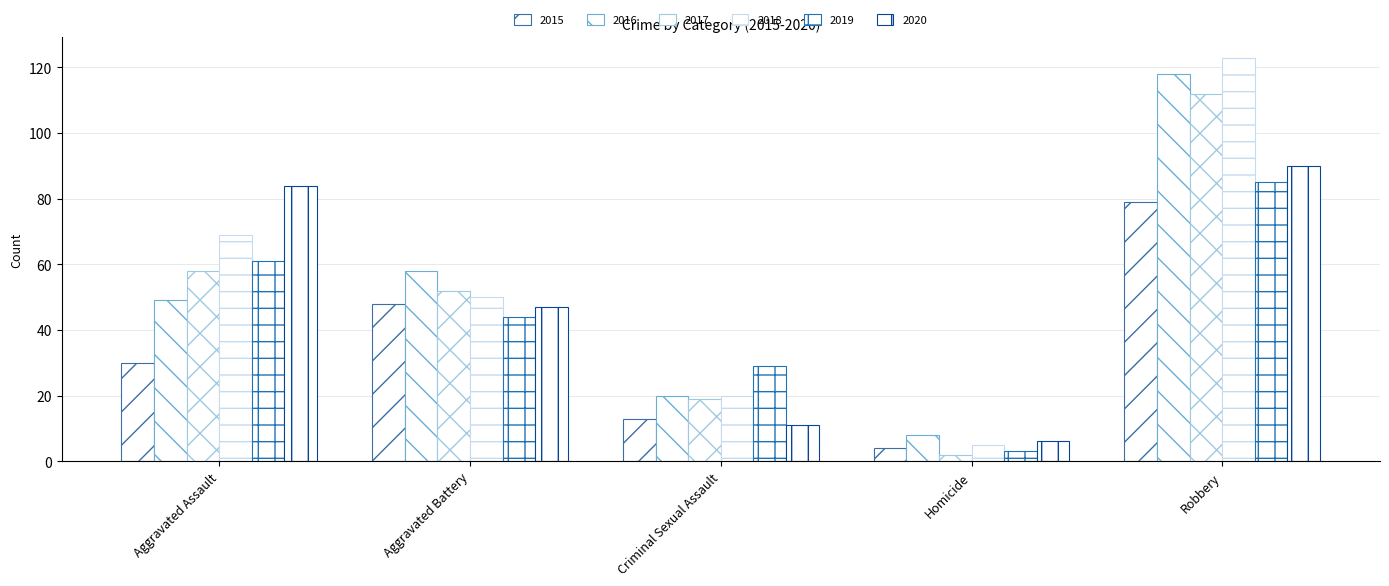

Count the number of categories in the chart.

5